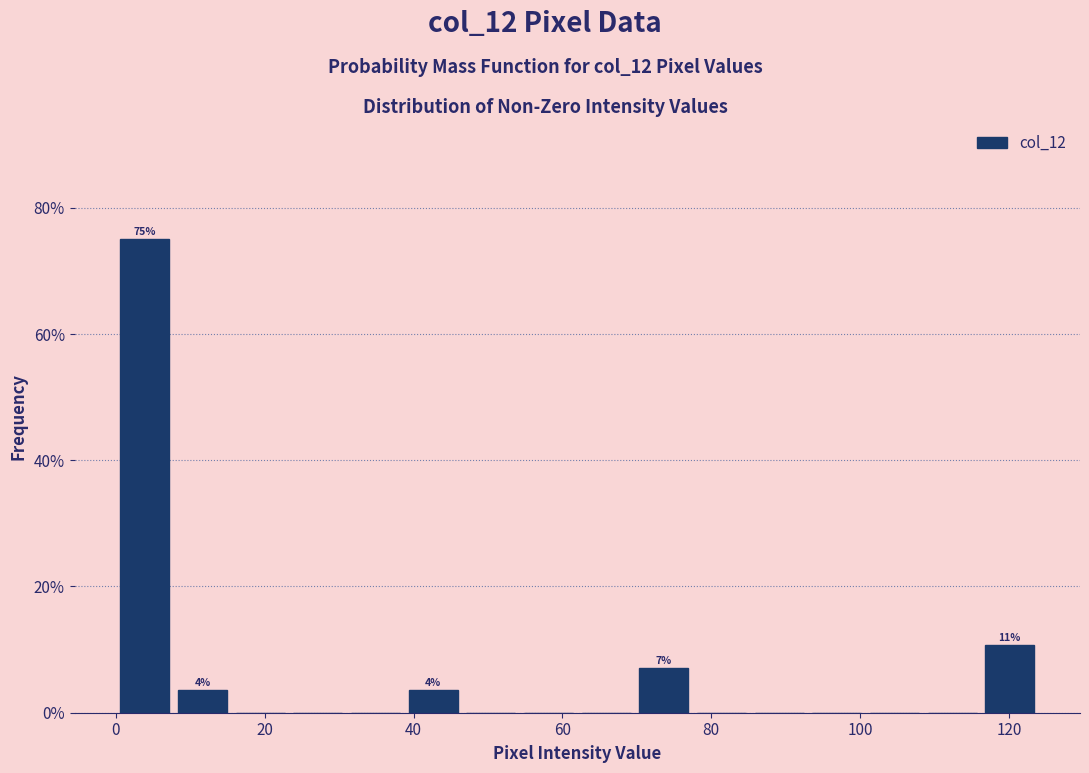

Read against the x-axis, roughly where is the centre of the tallest bar?

4